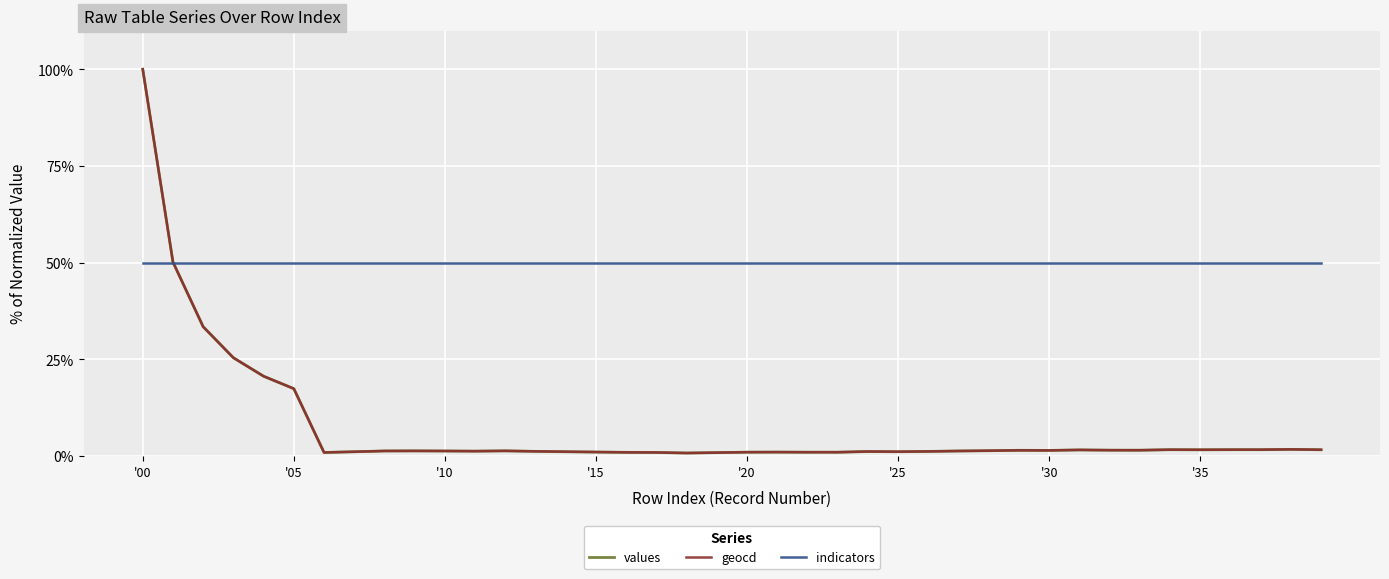

Which series has the largest range (max minus min)?

values